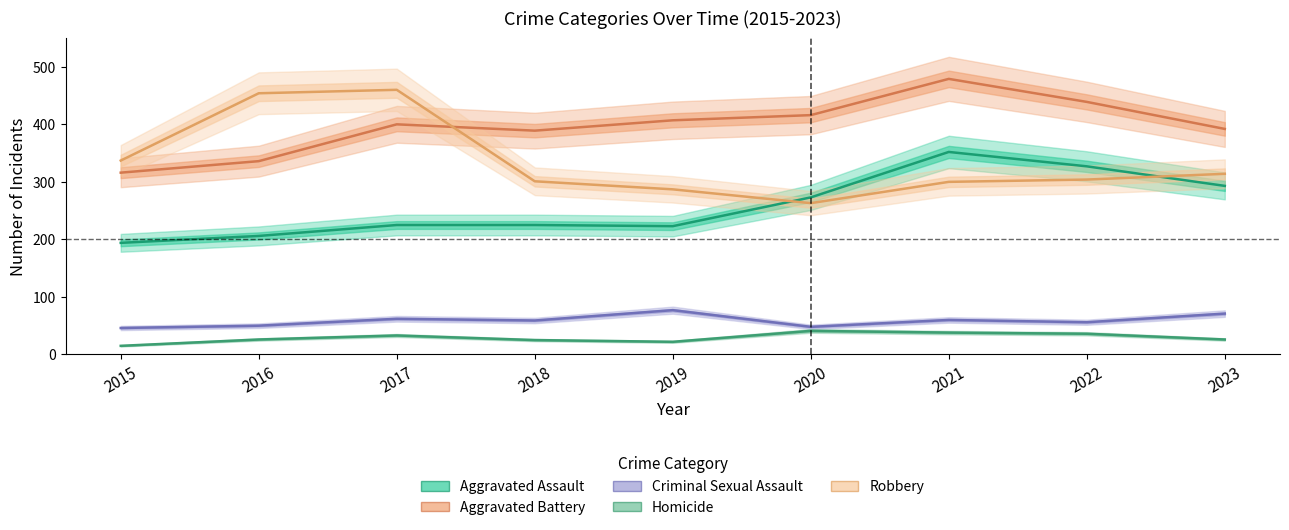

What is the greatest value displayed?

479